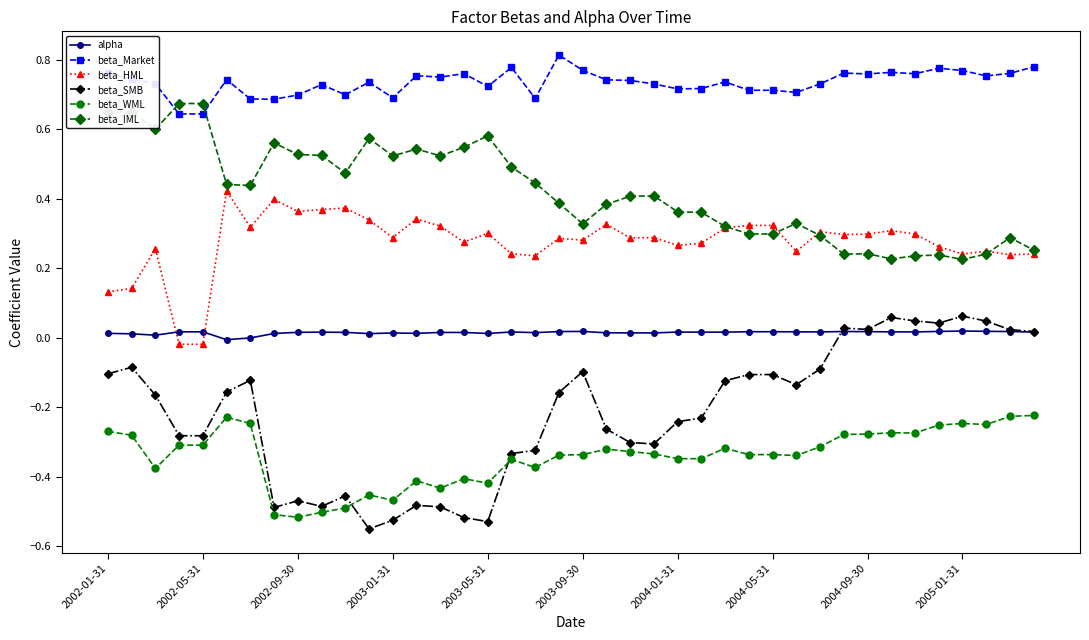

True or false: beta_HML has more than 1 interior local peaks.

True